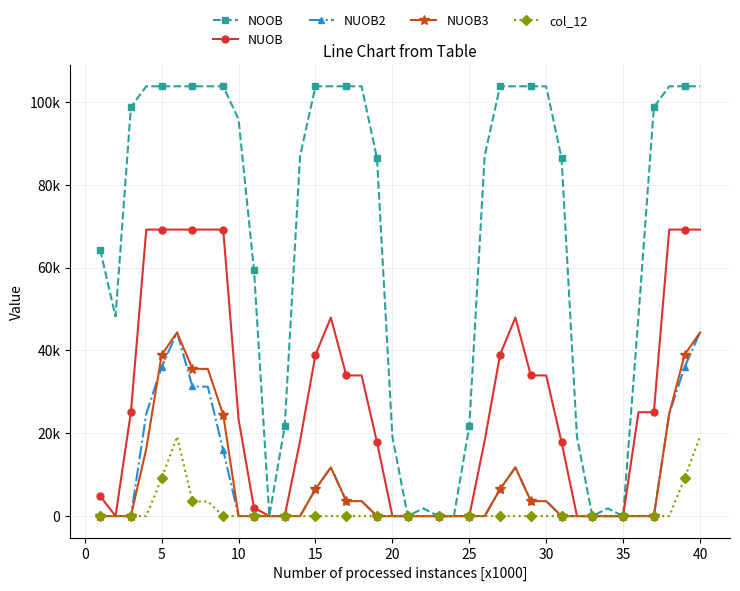

What is the sum of all NUOB values?

1109759.2